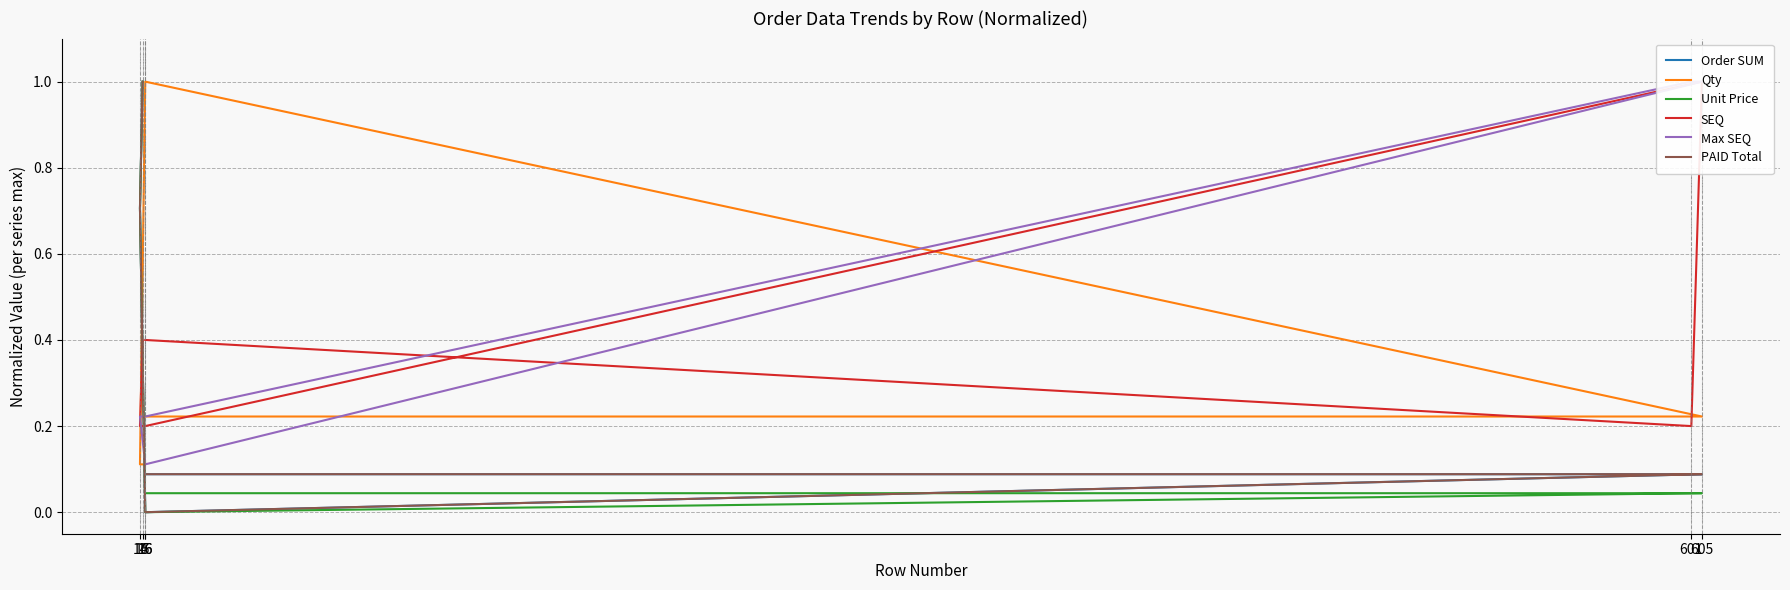

What is the value of the Order SUM point at the 6th from the left?

1.0